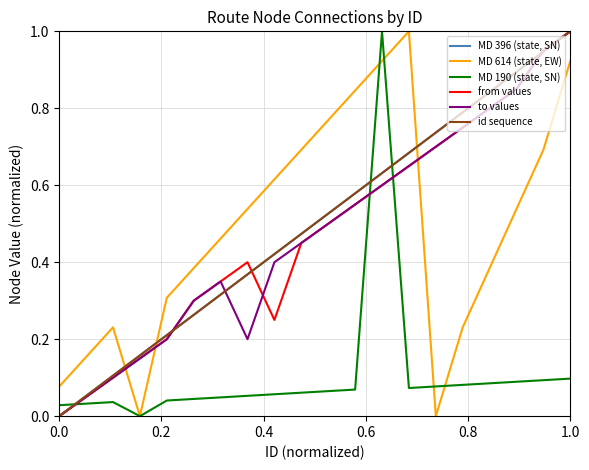

Count the number of categories in the chart.

20